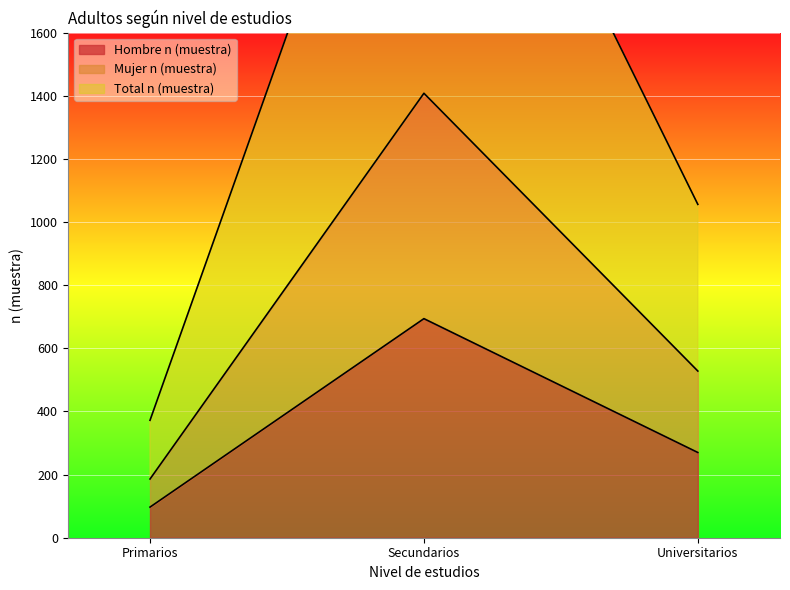

At which category is the sum across all series the highest?

Secundarios